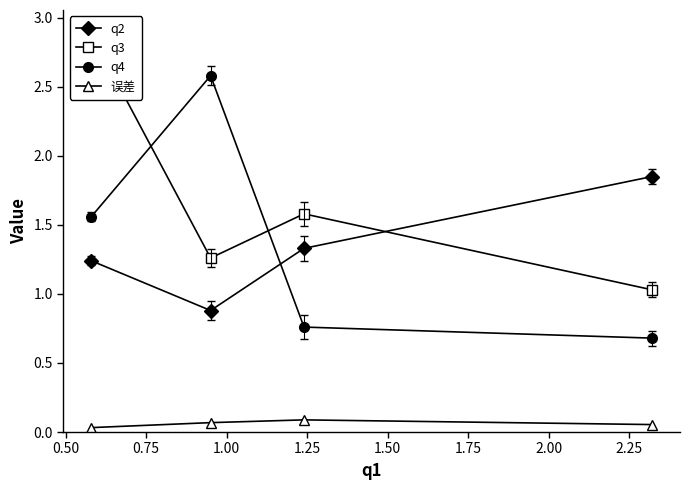

True or false: q2 has more than 1 interior local peaks.

False